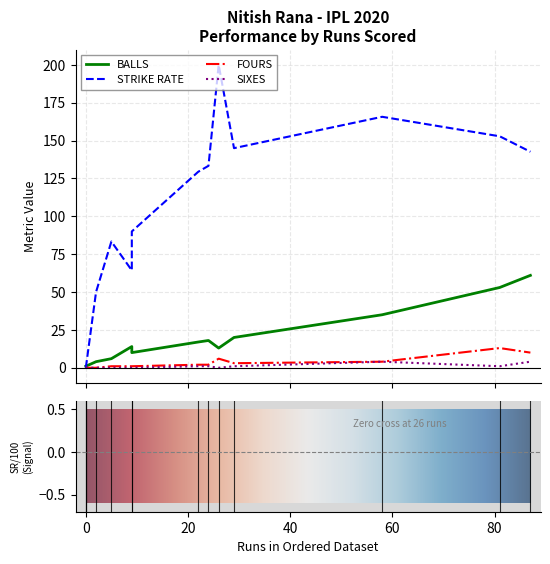

How many positive values does the SIXES series have?

6